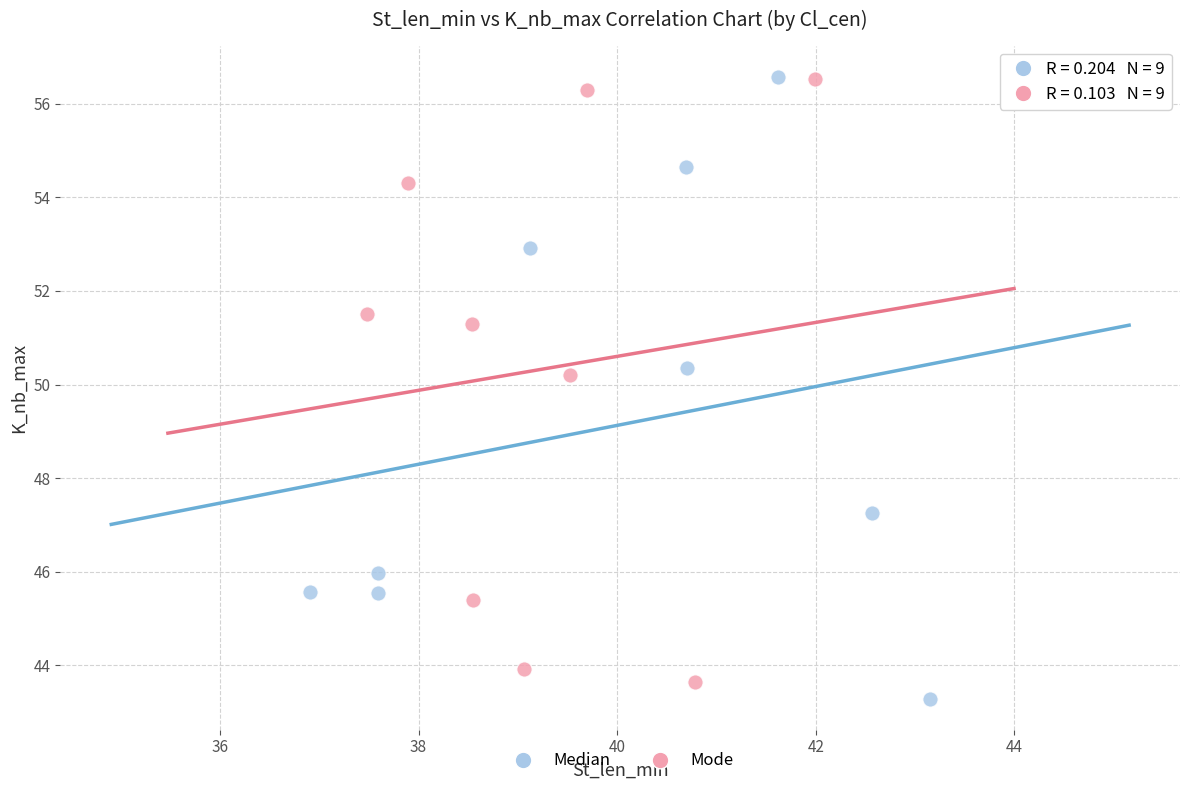

What are all the series names shown in the legend?

Median, Mode